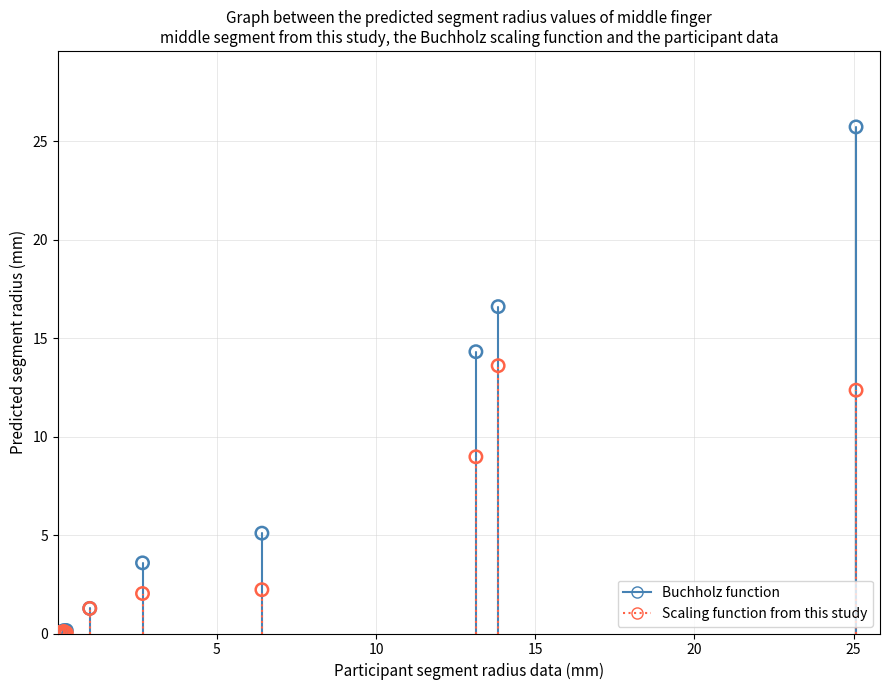

Which series has the largest Y range (max minus min)?

Buchholz function